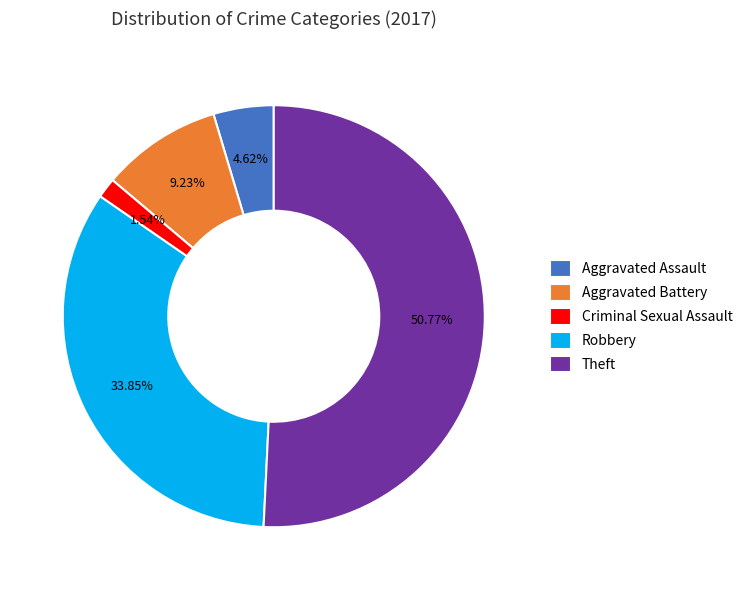

Which slice is the largest?

Theft